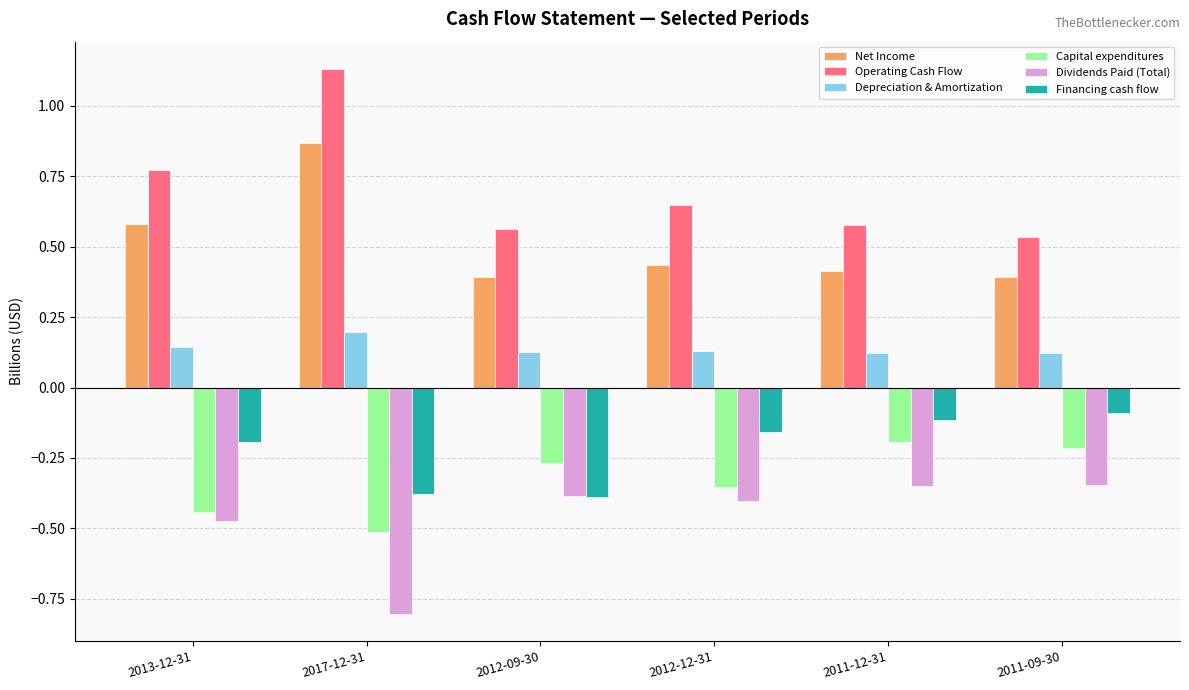

What is the minimum value shown in the chart?

-0.8